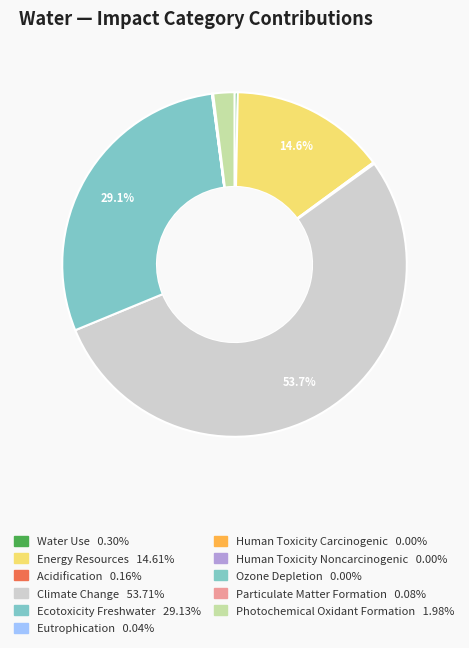

Does Climate Change represent more than half of the total?

Yes